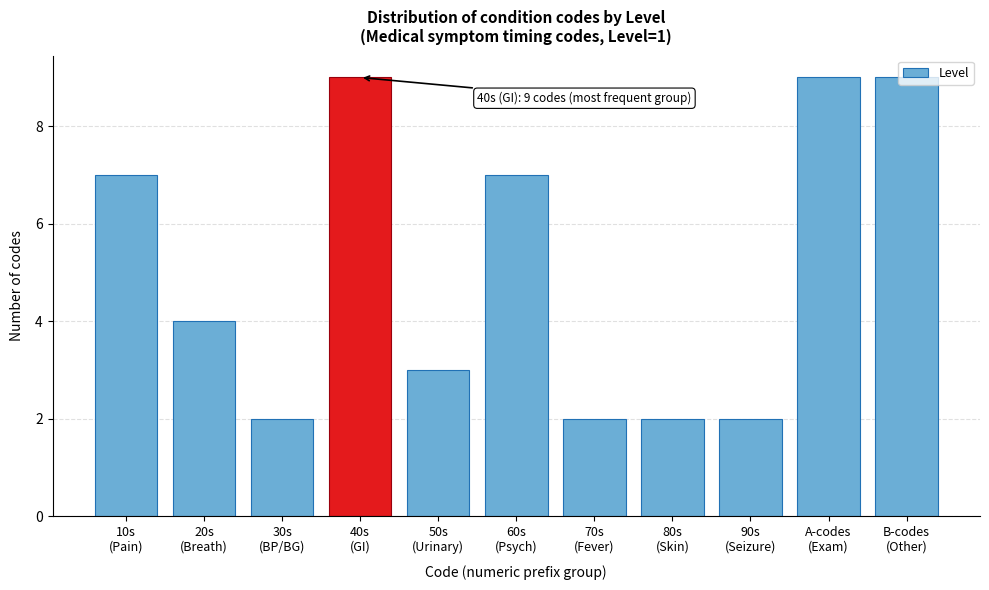

What is the difference between the maximum and minimum values?

7